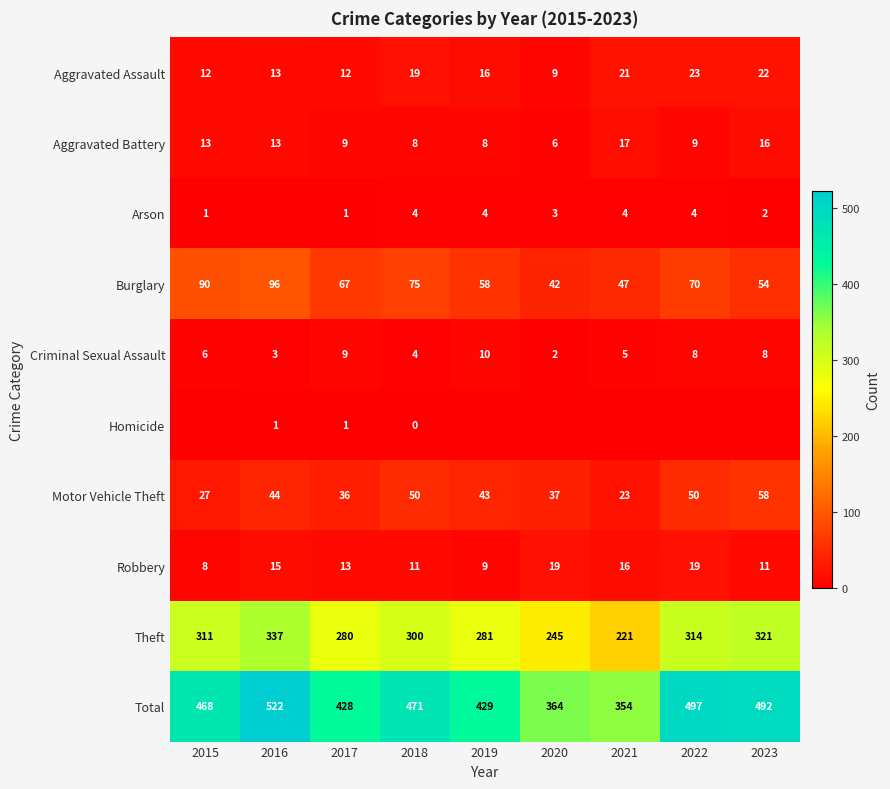

Which has a higher value, 2019 or 2017?

2019